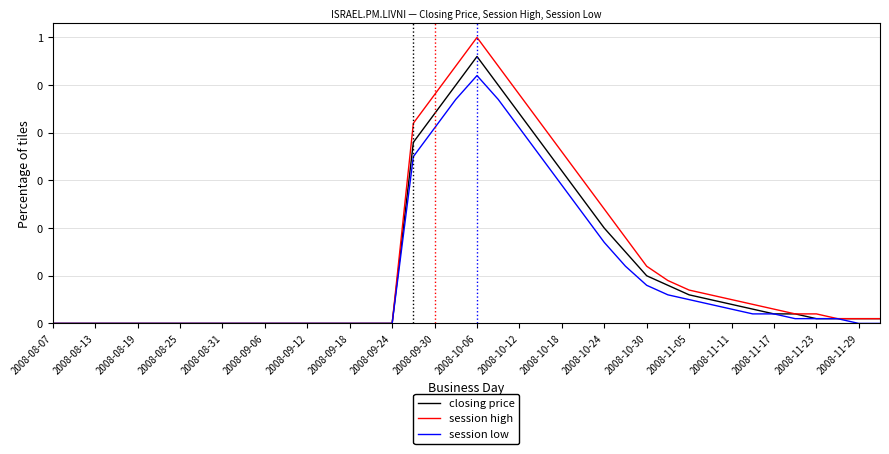

What are all the series names shown in the legend?

closing price, session high, session low